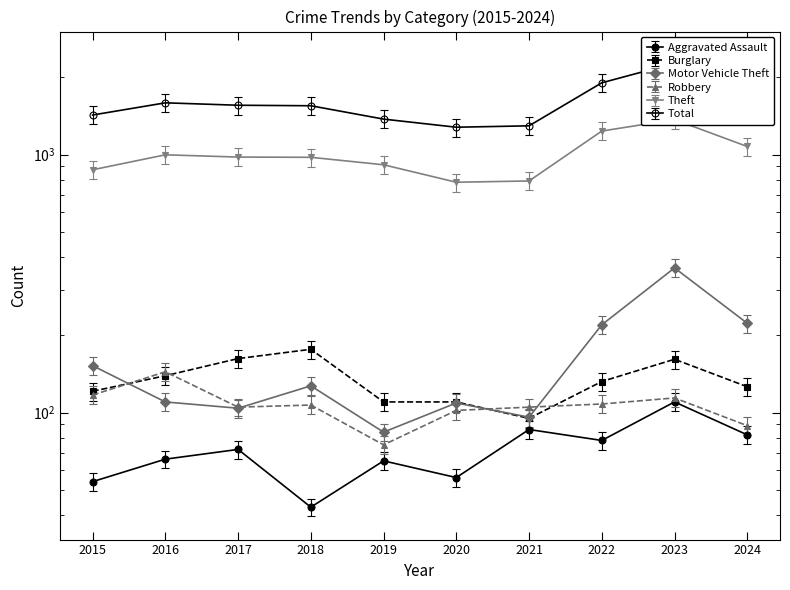

Read the Aggravated Assault value at 2022, to the nearest 5.

80